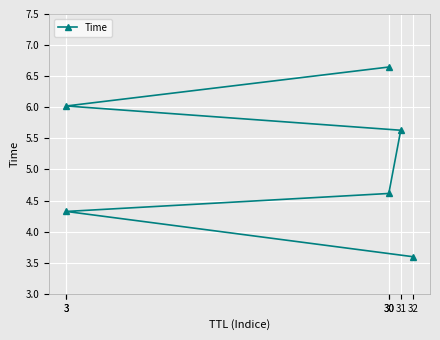

List the labels in order of value, smallest first.

32, 3, 30, 31, 3, 30